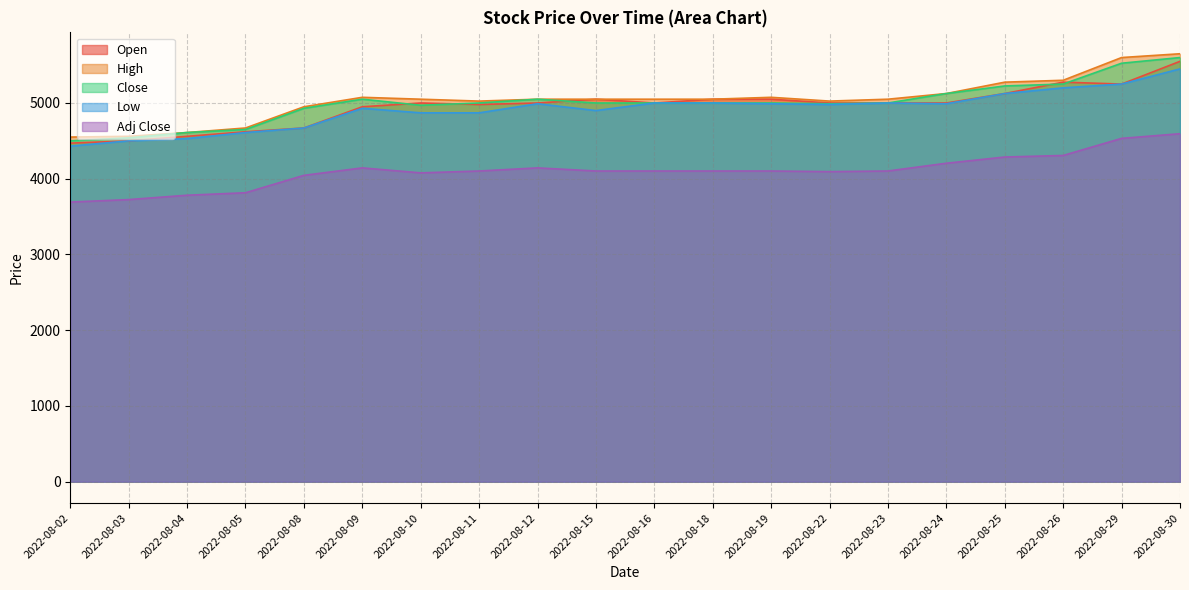

How many categories are shown in the chart?

20